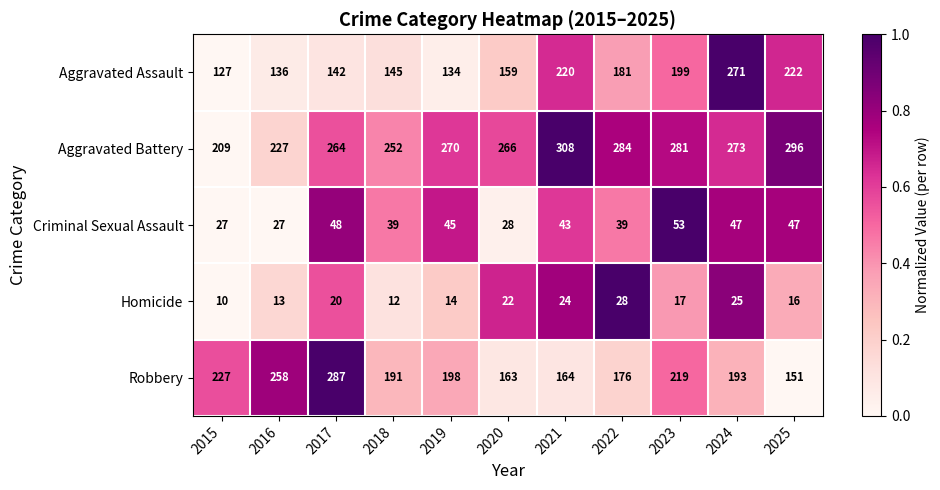

Rank the categories by Robbery value from lowest to highest.

2025, 2020, 2021, 2022, 2018, 2024, 2019, 2023, 2015, 2016, 2017